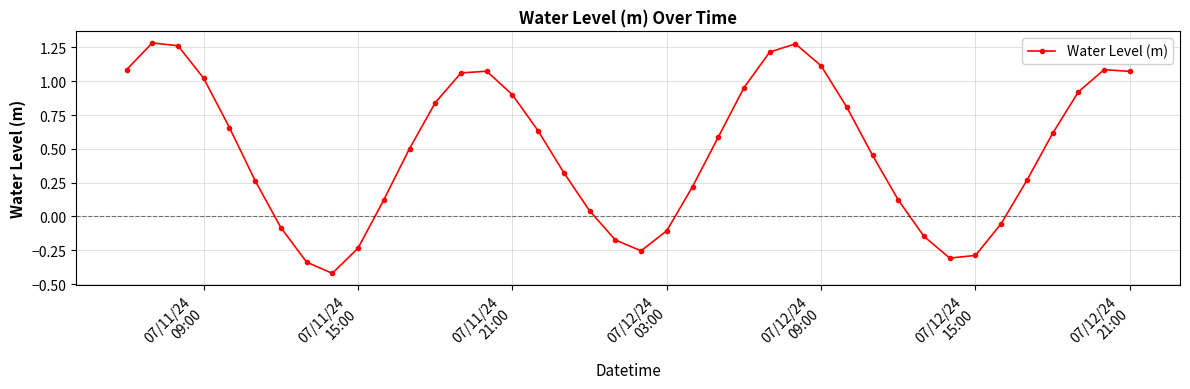

What is the difference between the maximum and minimum values?

1.7